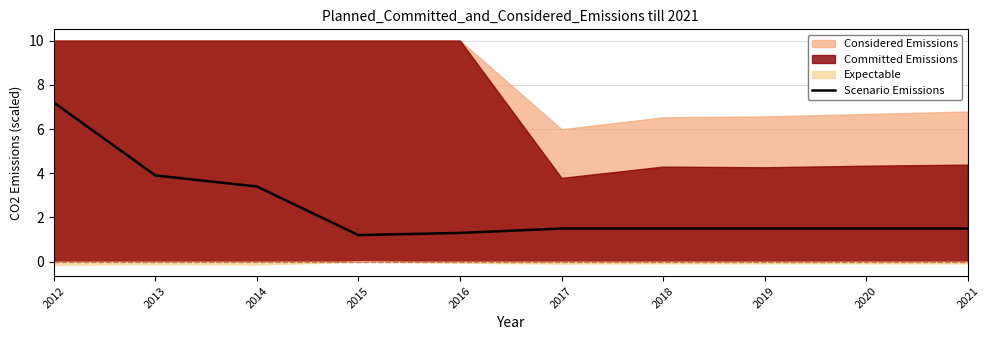

Approximately how many times larger is the value at 2013 compared to 2021?

2.6